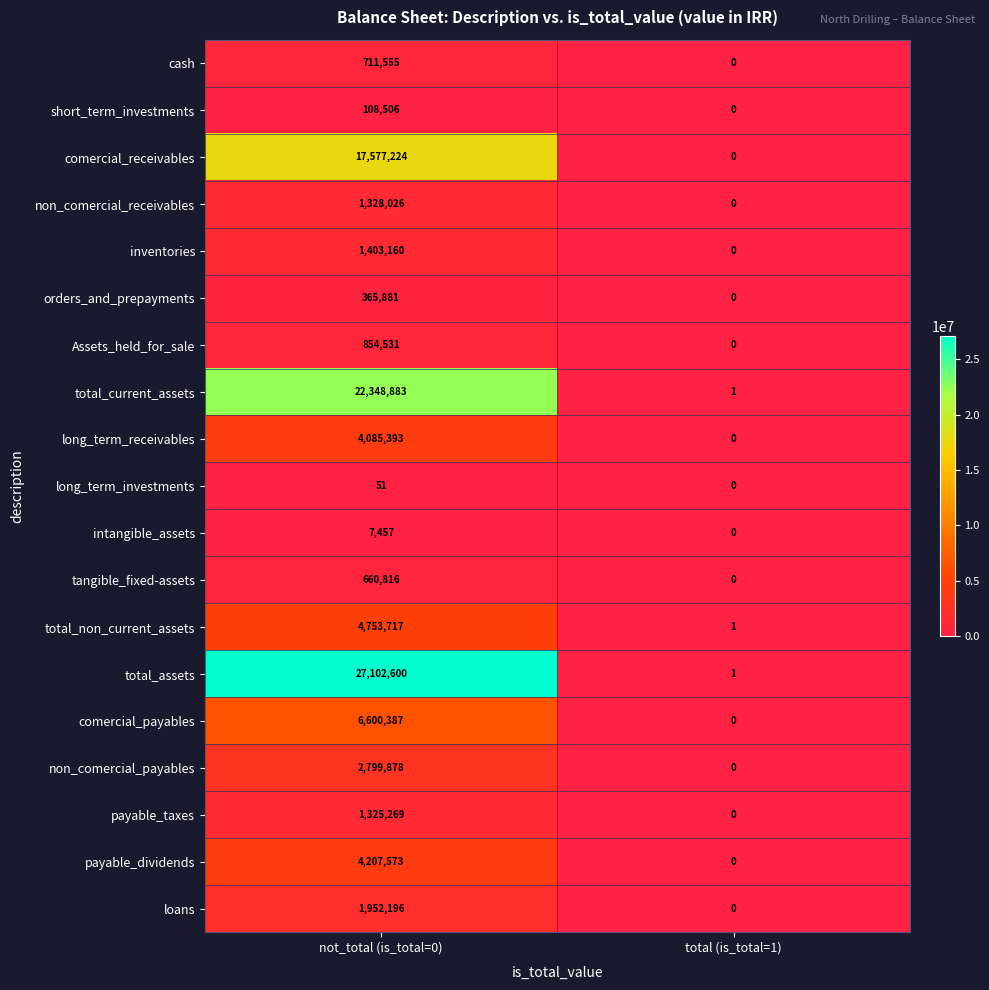

The total_non_current_assets series shows 4753717 at not_total (is_total=0). True or false?

True